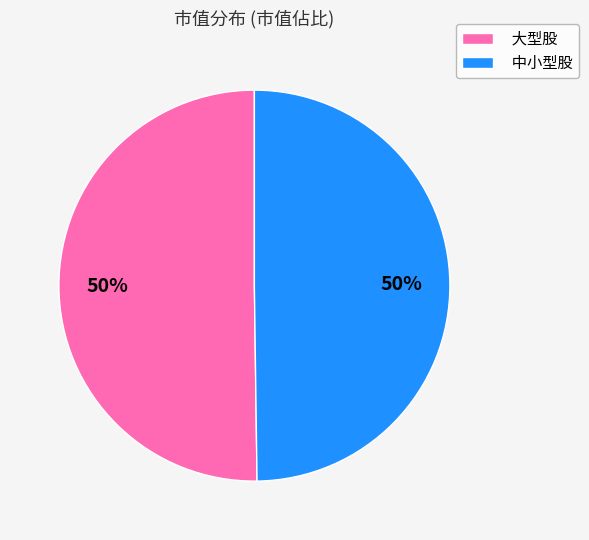

To the nearest percent, what is the average slice percentage?

50%